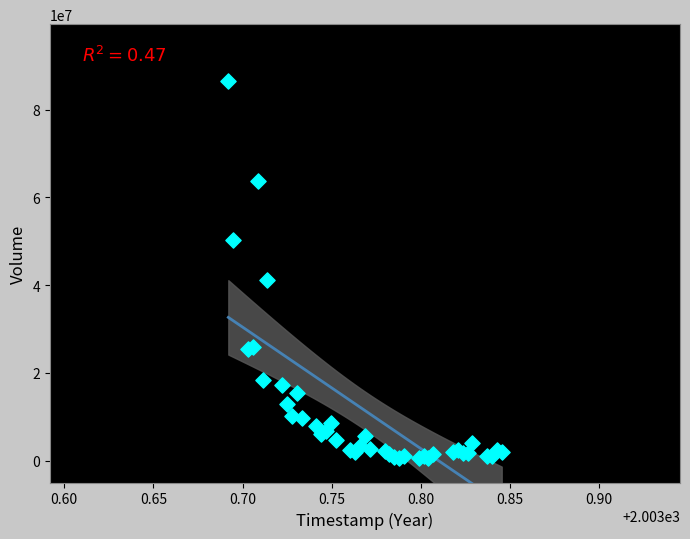

What Y value in the scatter plot is closest to 43493600?

41206800